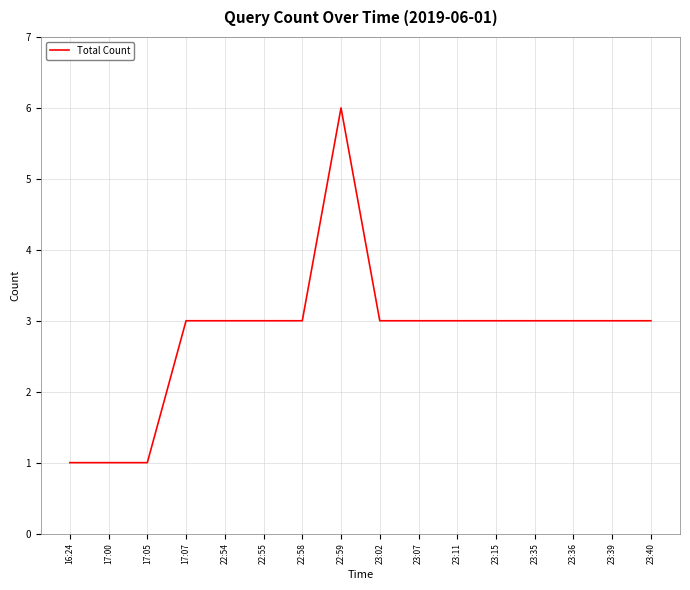

What is the sum of all values?

45